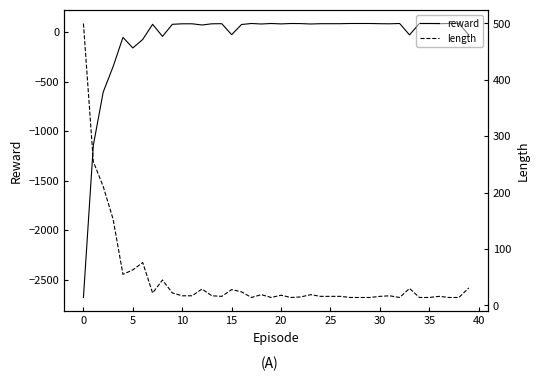

What is the lowest value of the reward series?

-2679